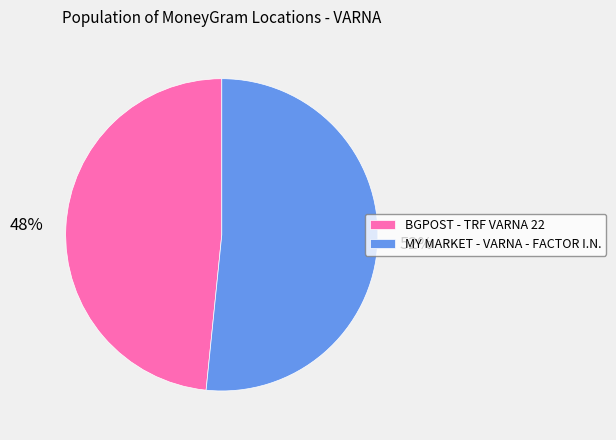

To the nearest percent, what is the average slice percentage?

50%